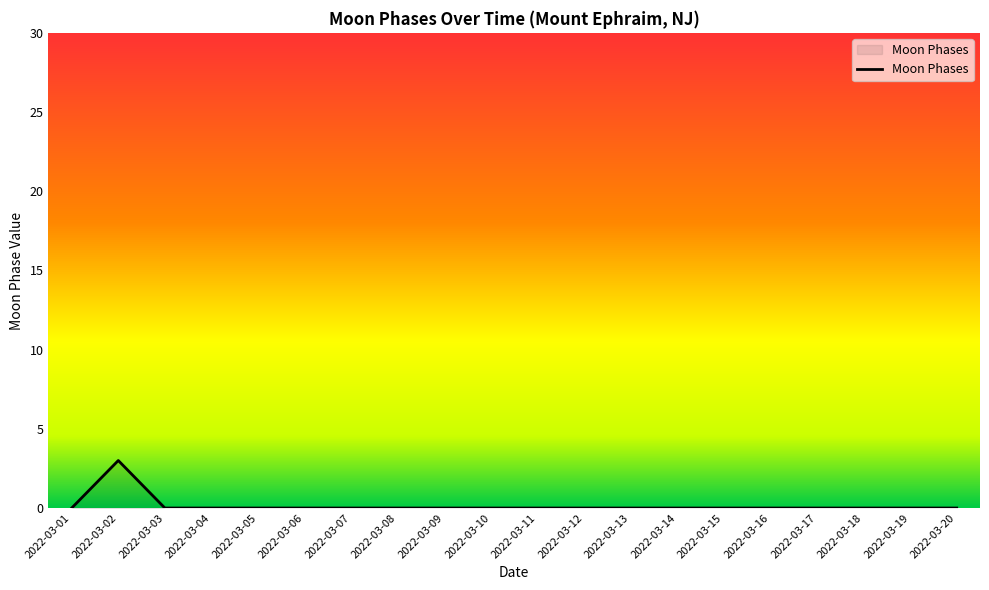

What is the change in value from 2022-03-02 to 2022-03-04?

-3